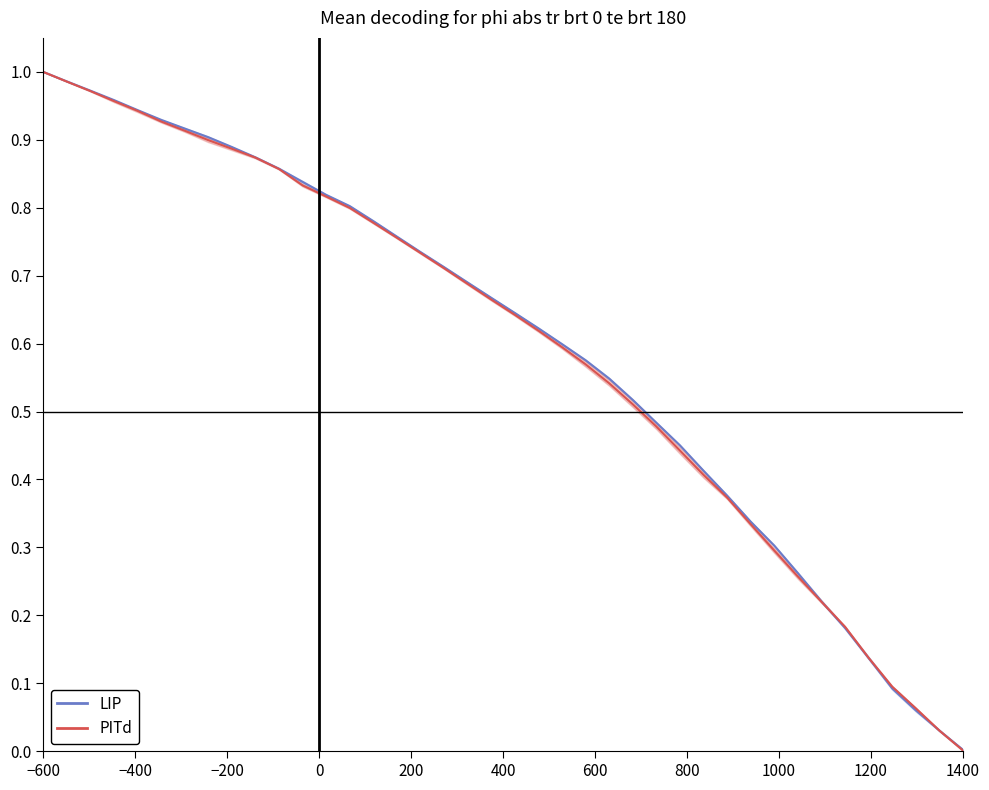

Reading left to right, what are all the values shown in this chart?

State_1 (LIP): 1.0	1.0	1.0	1.0	0.9	0.9	0.9	0.9	0.9	0.9	0.9	0.8	0.8	0.8	0.8	0.8	0.7	0.7	0.7	0.7	0.6	0.6	0.6	0.6	0.5	0.5	0.5	0.5	0.4	0.4	0.3	0.3	0.3	0.2	0.2	0.1	0.1	0.1	0.0	0.0
State_3 (PITd): 1.0	1.0	1.0	1.0	0.9	0.9	0.9	0.9	0.9	0.9	0.9	0.8	0.8	0.8	0.8	0.8	0.7	0.7	0.7	0.7	0.6	0.6	0.6	0.6	0.5	0.5	0.5	0.4	0.4	0.4	0.3	0.3	0.3	0.2	0.2	0.1	0.1	0.1	0.0	0.0